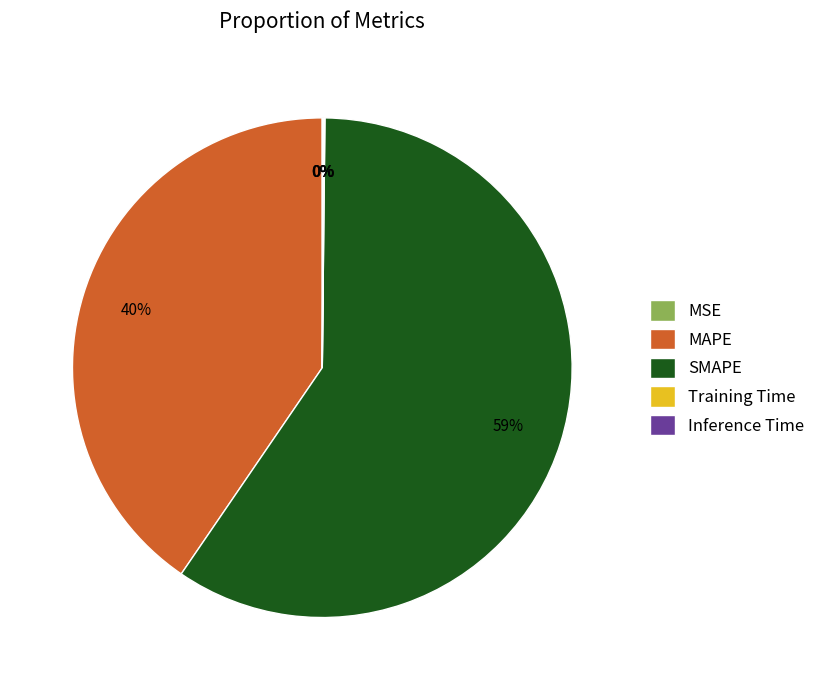

Which slice is the largest?

SMAPE